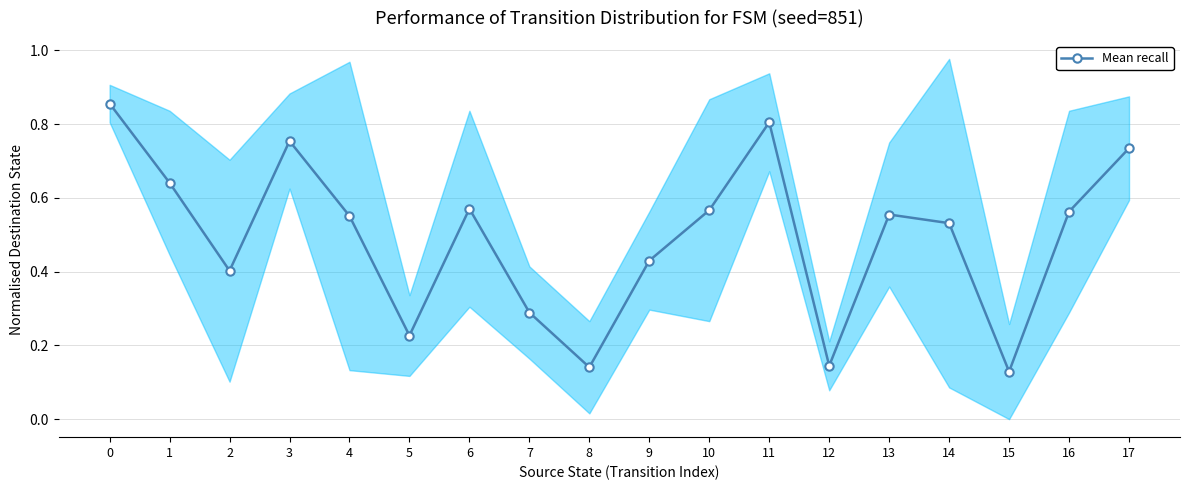

List the labels in order of value, smallest first.

15, 8, 12, 5, 7, 2, 9, 14, 4, 13, 16, 10, 6, 1, 17, 3, 11, 0